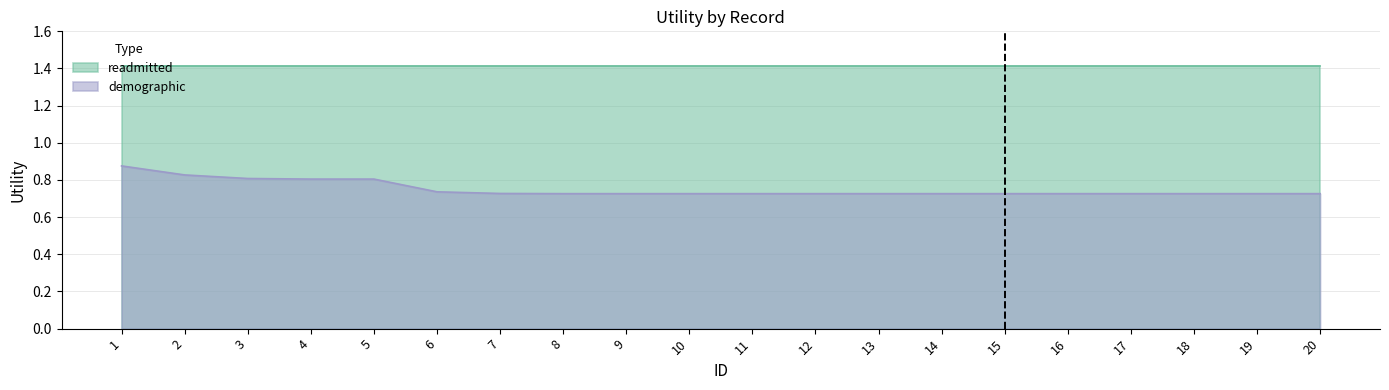

What is the smallest value displayed?

0.7